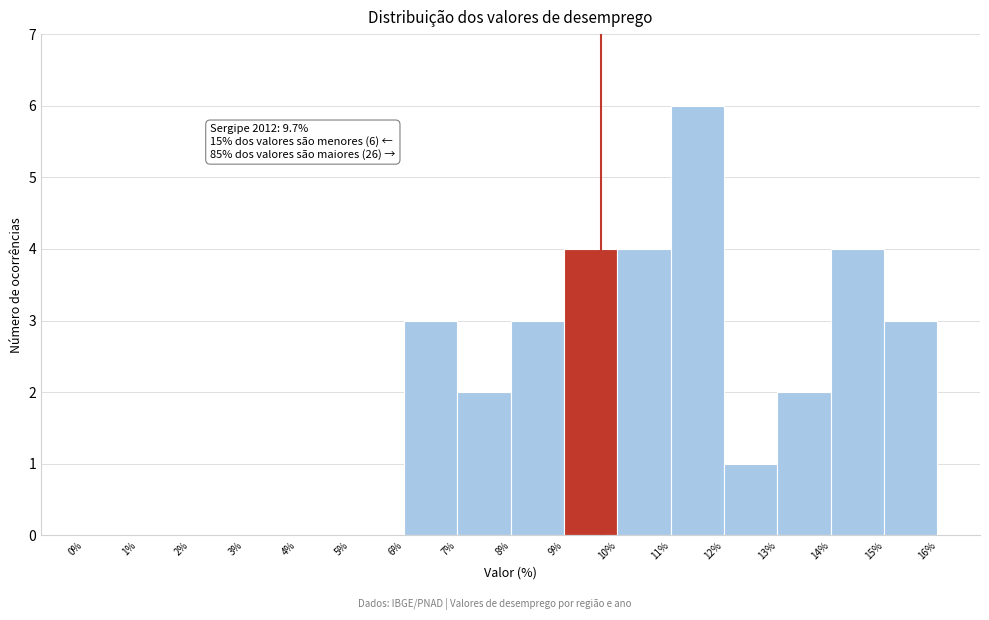

Which range on the x-axis has the tallest bar?

11% to 12%